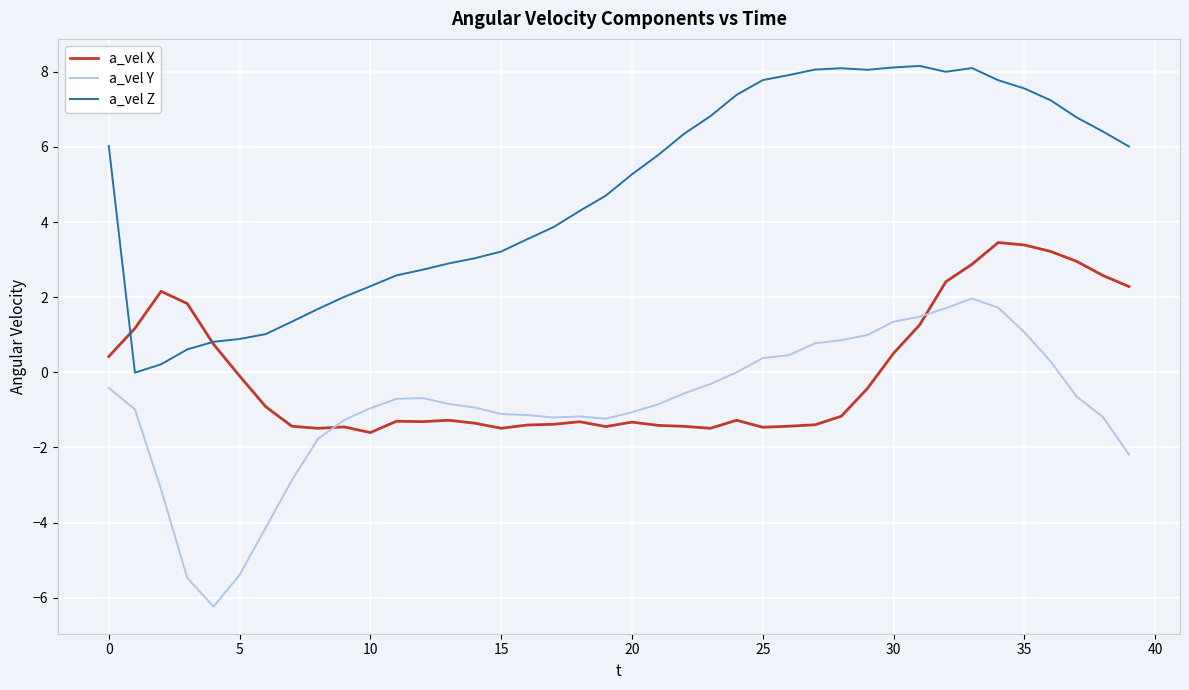

Which series has the largest total across all categories?

a_vel Z